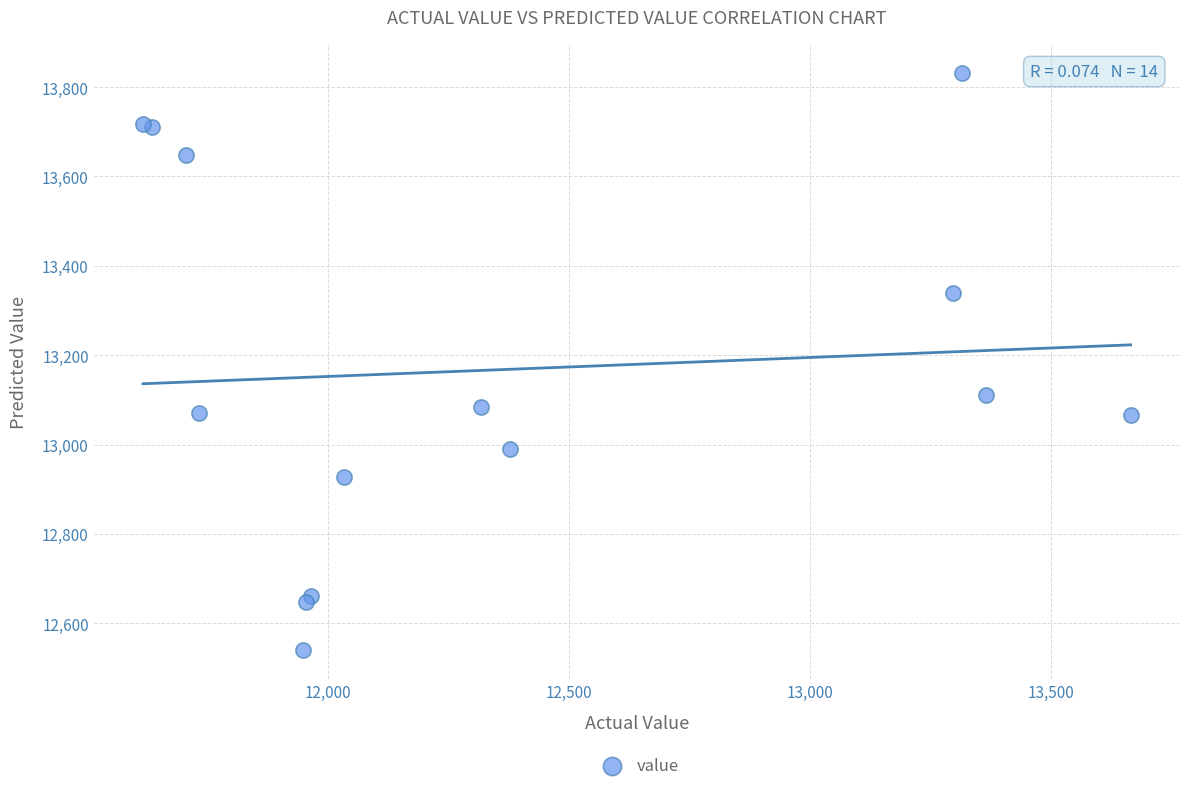

What Y value in the scatter plot is closest to 13186?

13110.7